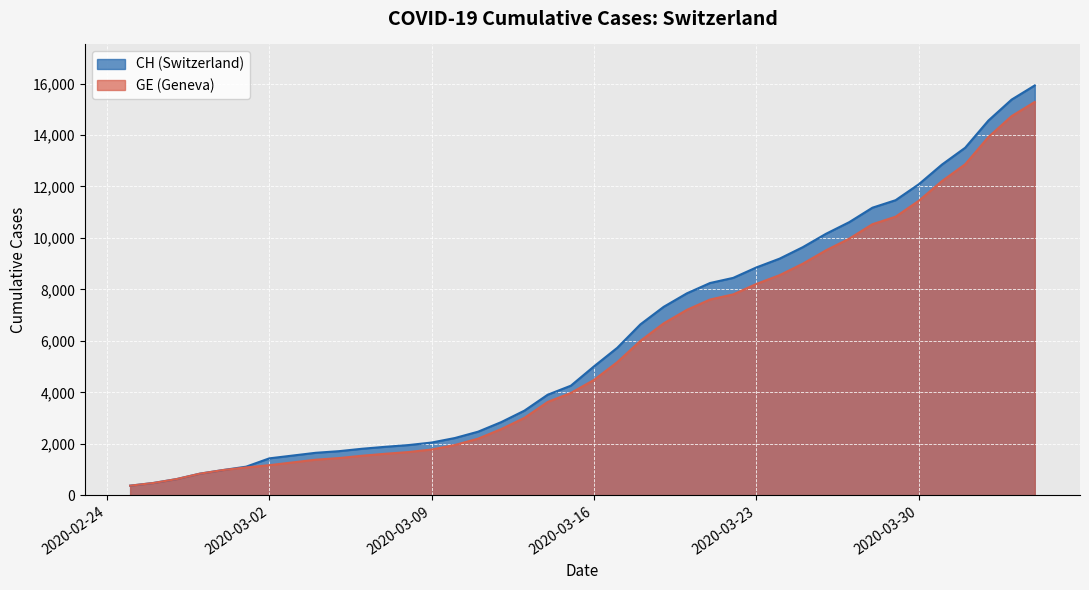

True or false: GE has more than 2 interior local peaks.

False